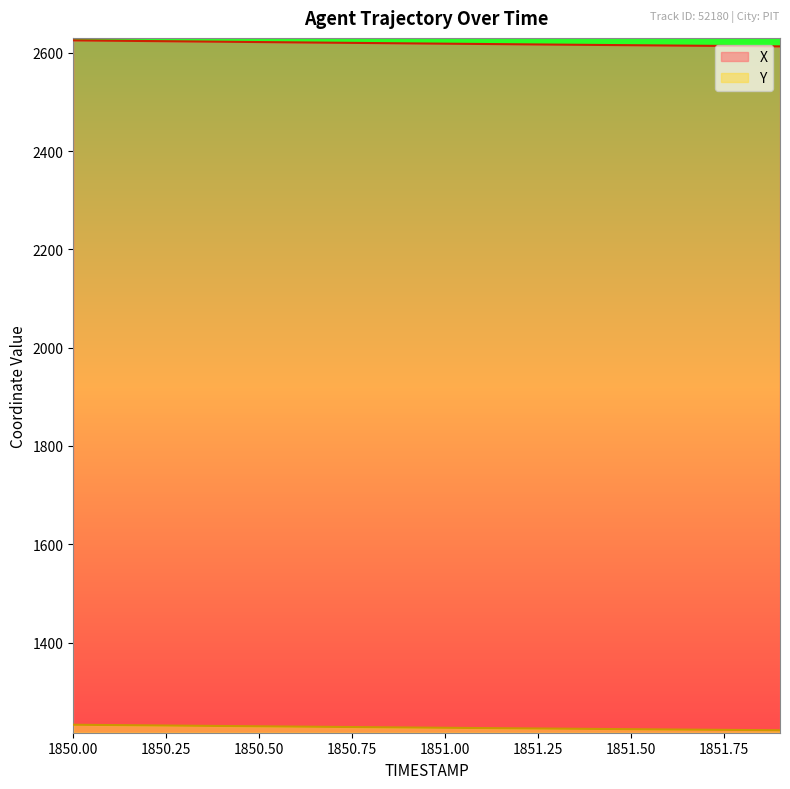

Reading left to right, list all the values displayed in this chart.

X: 2625.2	2624.5	2623.8	2623.1	2622.4	2621.7	2621.0	2620.4	2619.7	2619.1	2618.4	2617.8	2617.2	2616.5	2615.9	2615.3	2614.7	2614.1	2613.5	2612.9
Y: 1232.8	1232.1	1231.5	1230.9	1230.2	1229.6	1229.0	1228.4	1227.8	1227.2	1226.6	1226.0	1225.4	1224.9	1224.3	1223.7	1223.2	1222.6	1222.1	1221.5